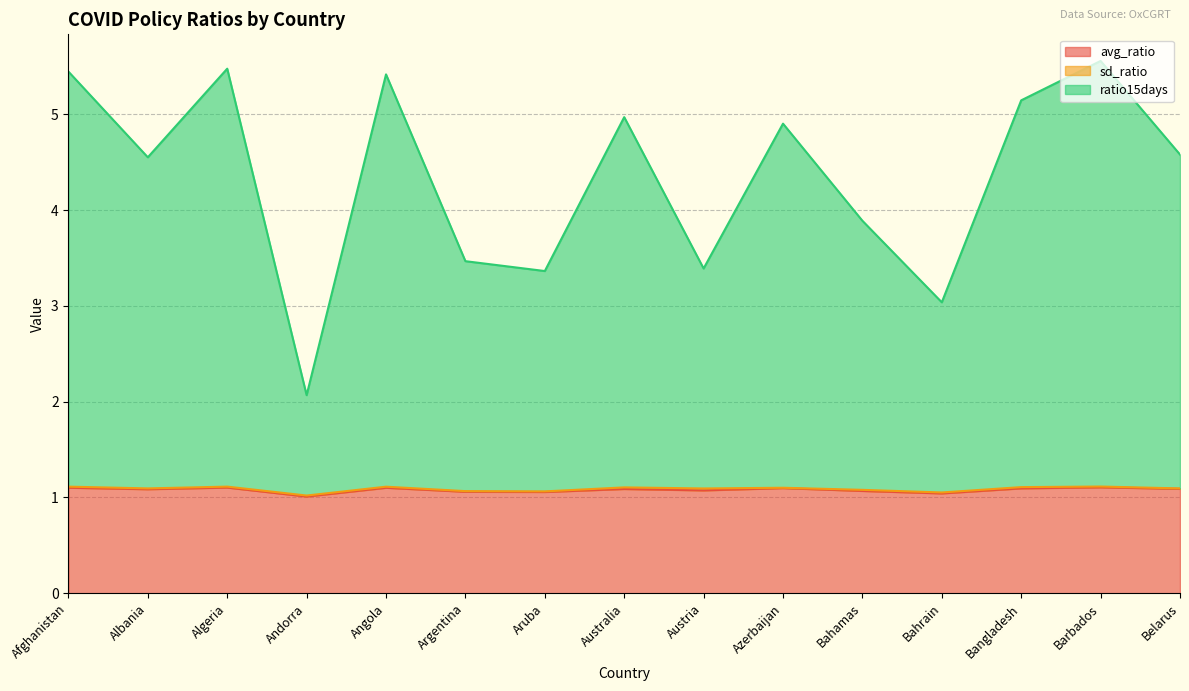

Which series has the largest range (max minus min)?

ratio15days